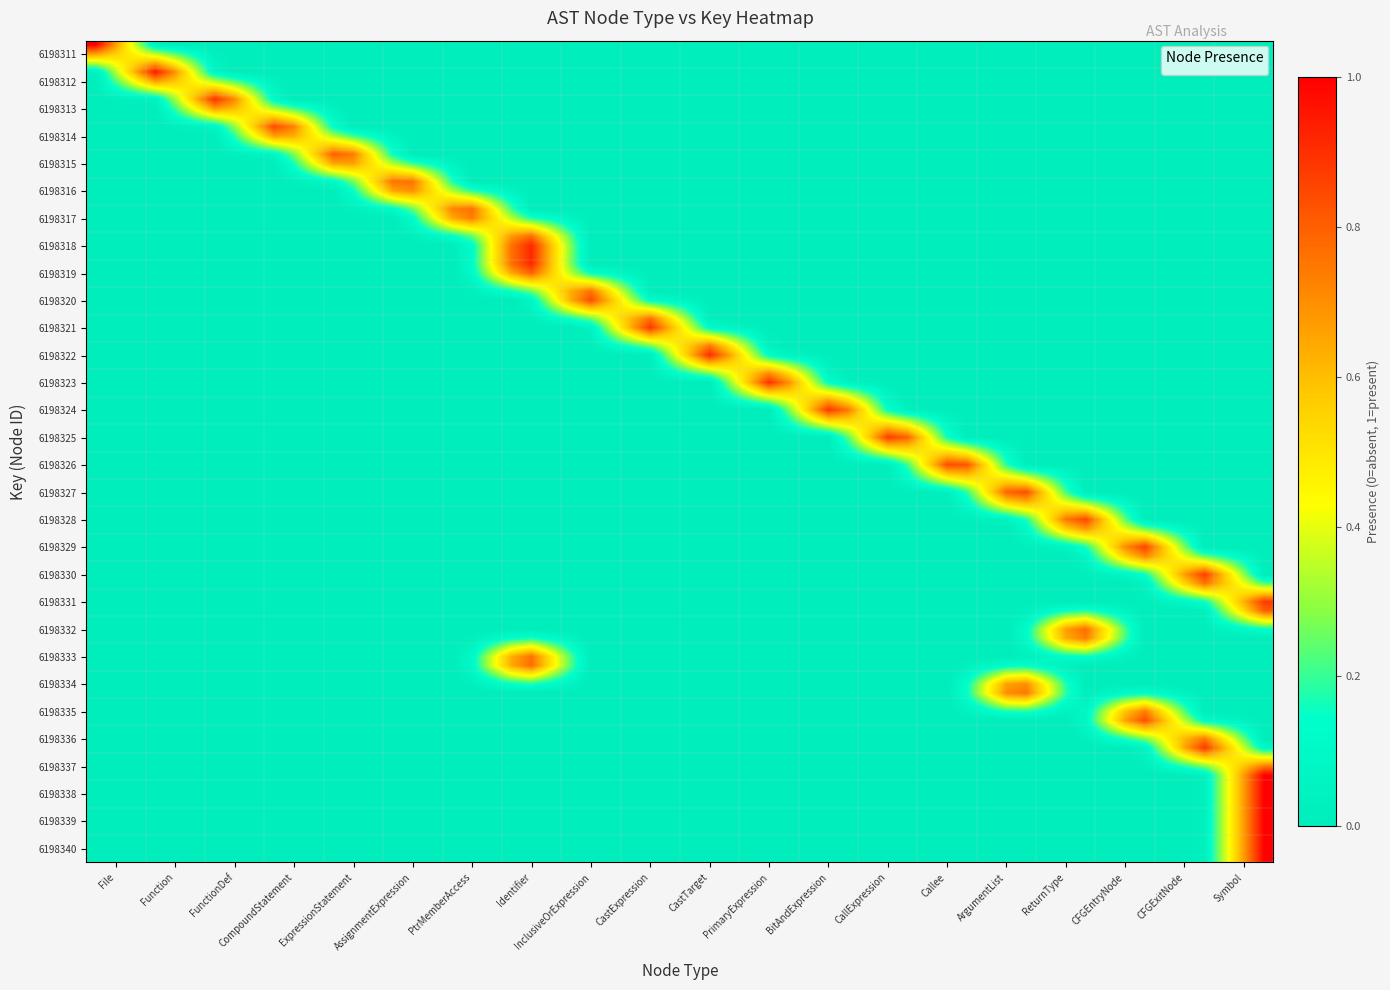

Which label corresponds to the largest value in the chart?

File